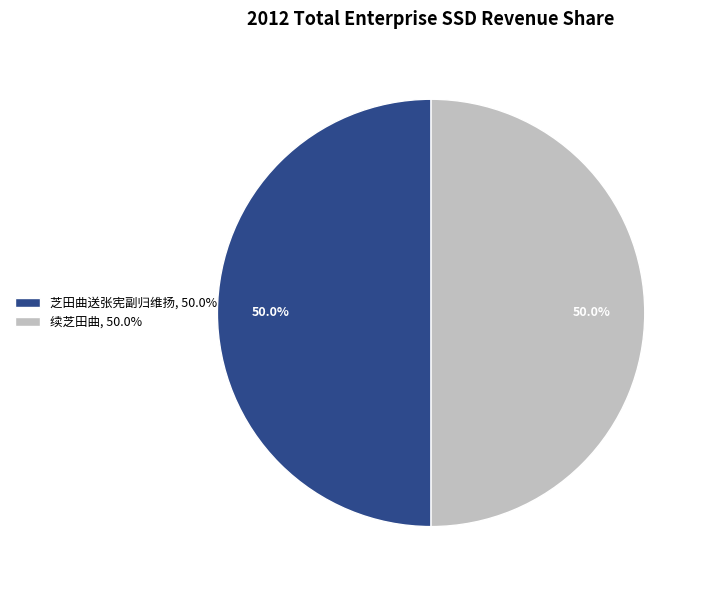

What percentage is NOT represented by 芝田曲送张宪副归维扬?

50.0%